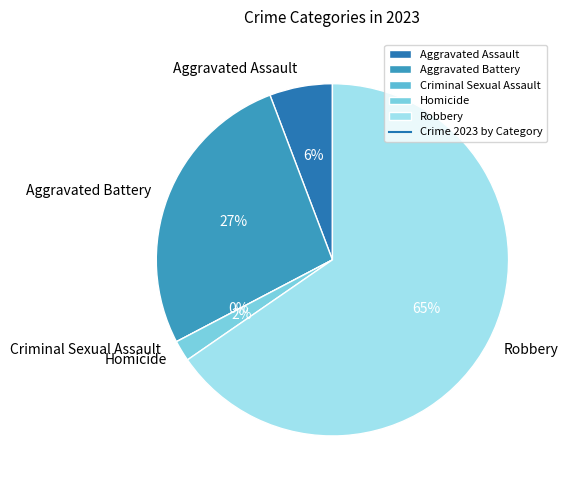

Rank the categories by value from lowest to highest.

Criminal Sexual Assault, Homicide, Aggravated Assault, Aggravated Battery, Robbery